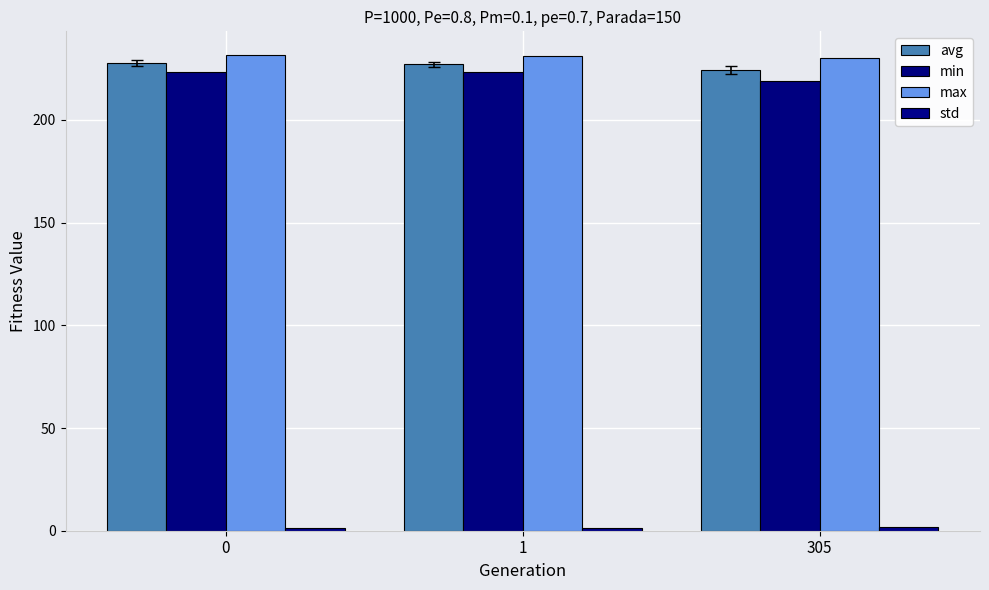

Count the number of data series in this chart.

4